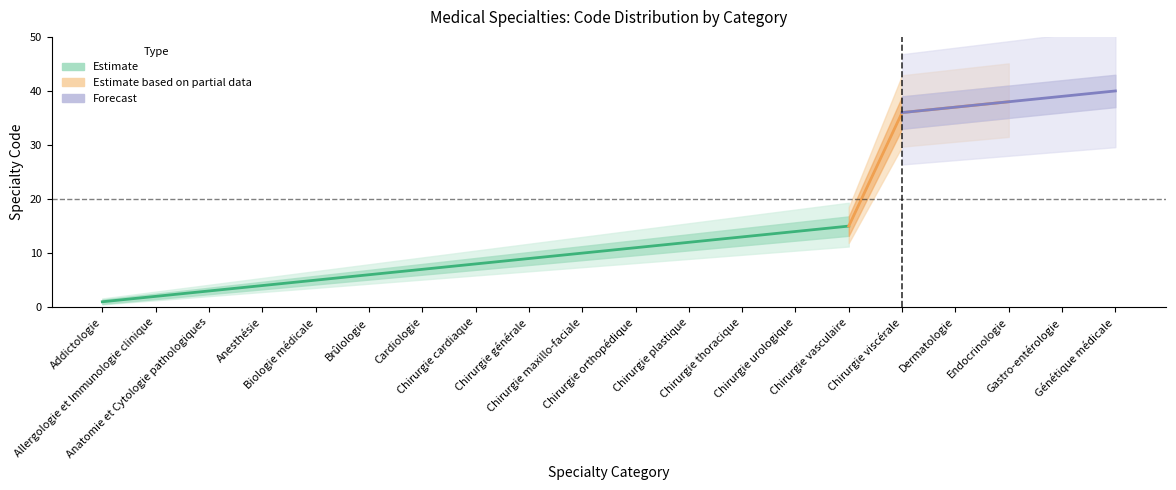

How many categories are shown in the chart?

20